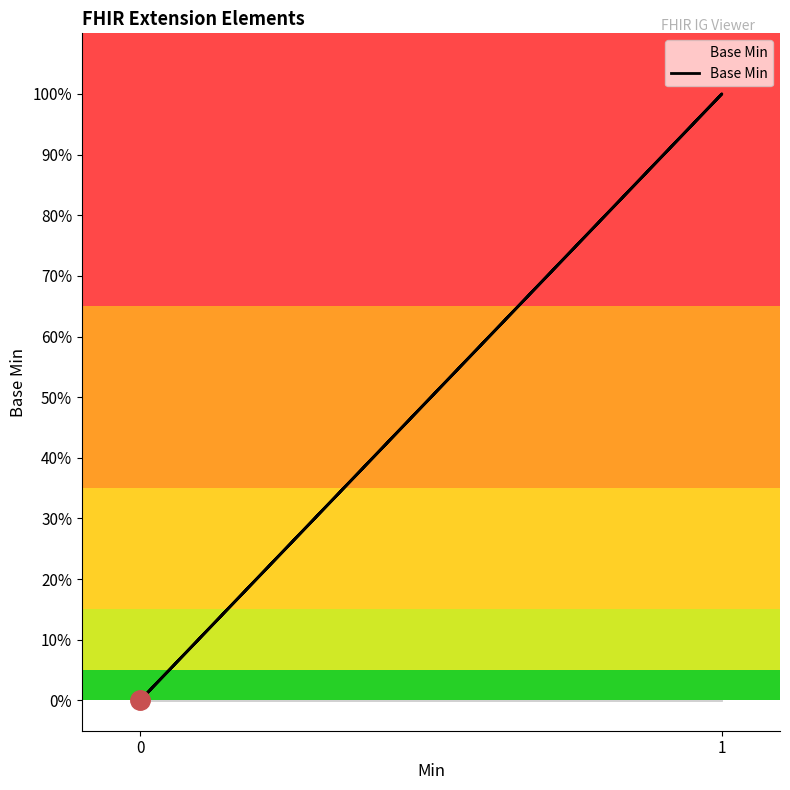

What is the greatest value displayed?

1